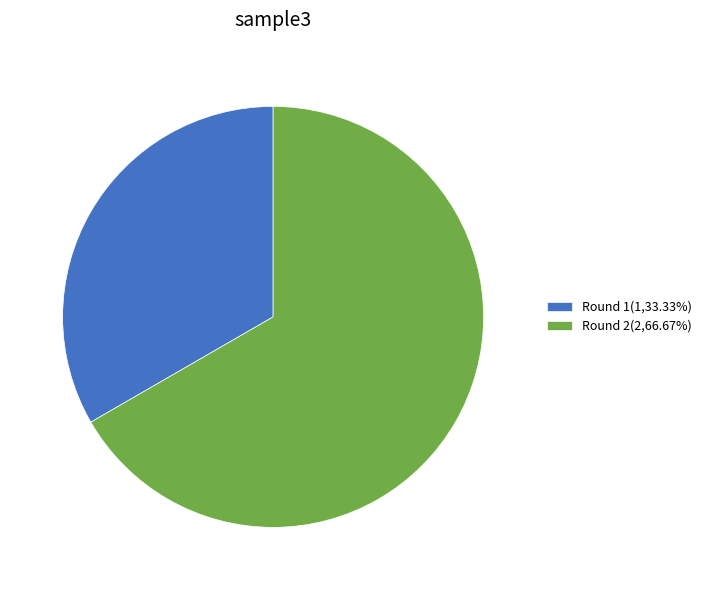

How many segments does this pie chart have?

2